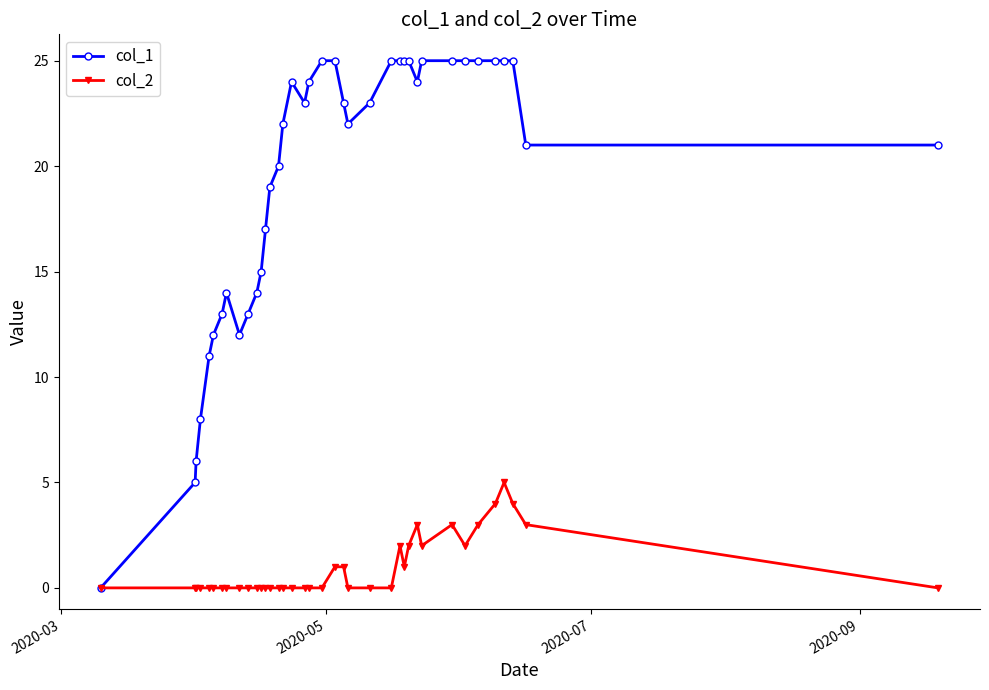

At how many categories does at least one series exceed 9?

34